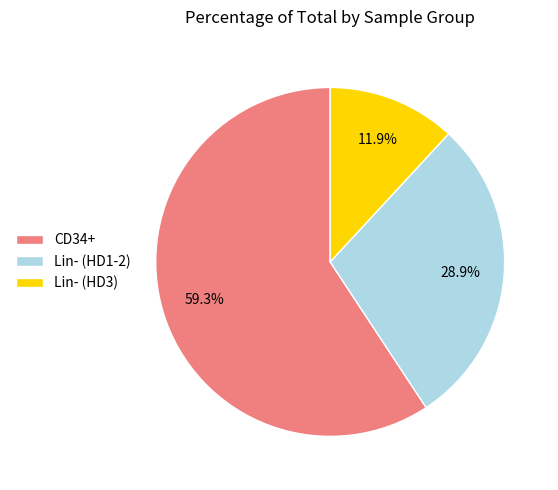

Do CD34+ and Lin- (HD3) together represent more than half of the pie?

Yes